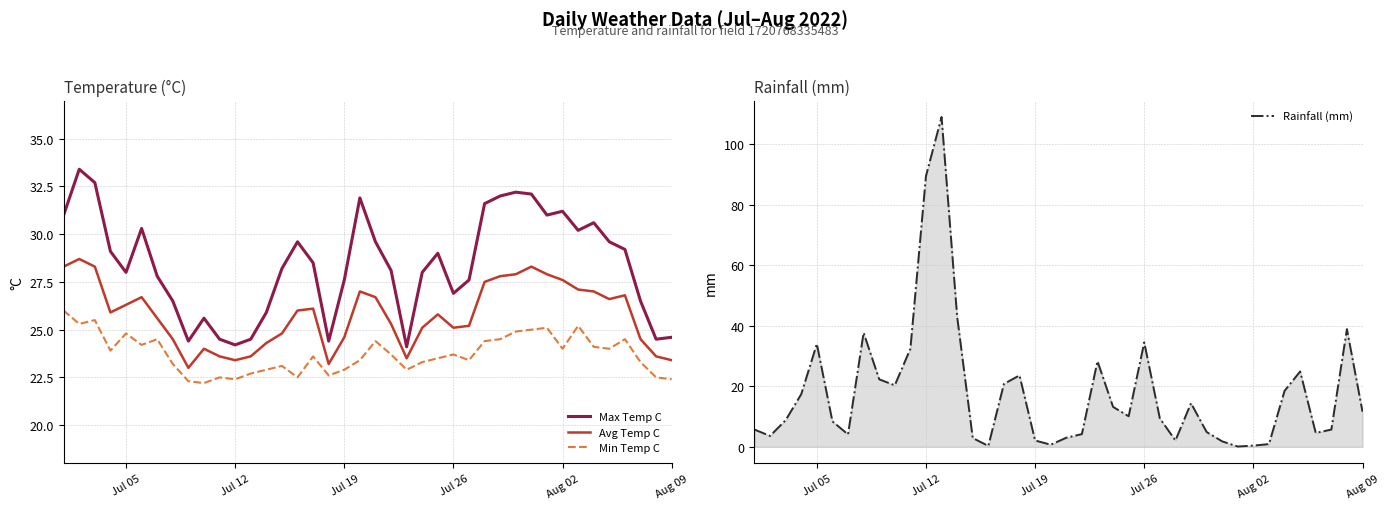

True or false: Min Temp C and Max Temp C intersect in this chart.

False